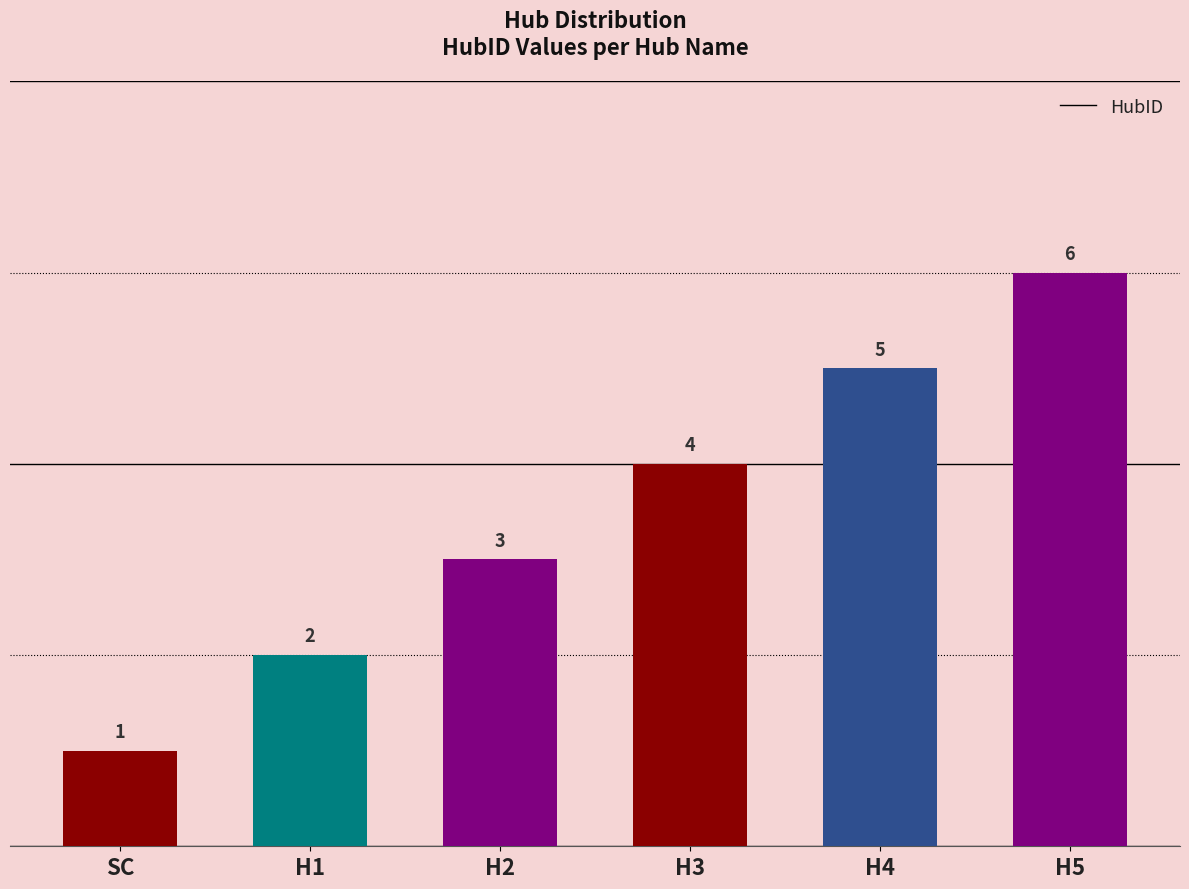

List the labels in order of value, largest first.

H5, H4, H3, H2, H1, SC